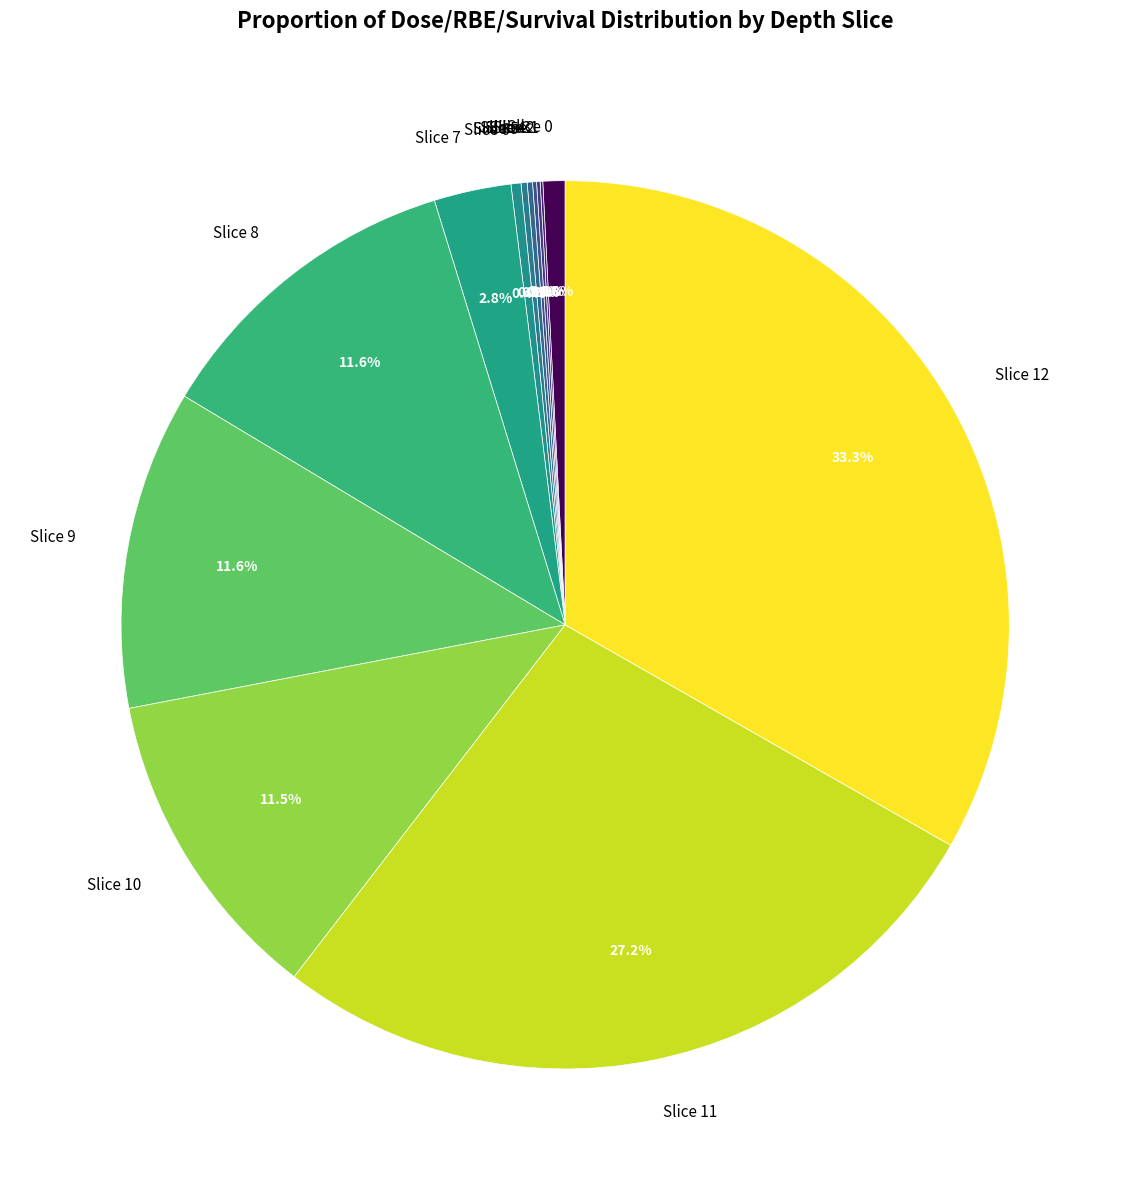

Do Slice 0 and Slice 6 together represent more than half of the pie?

No